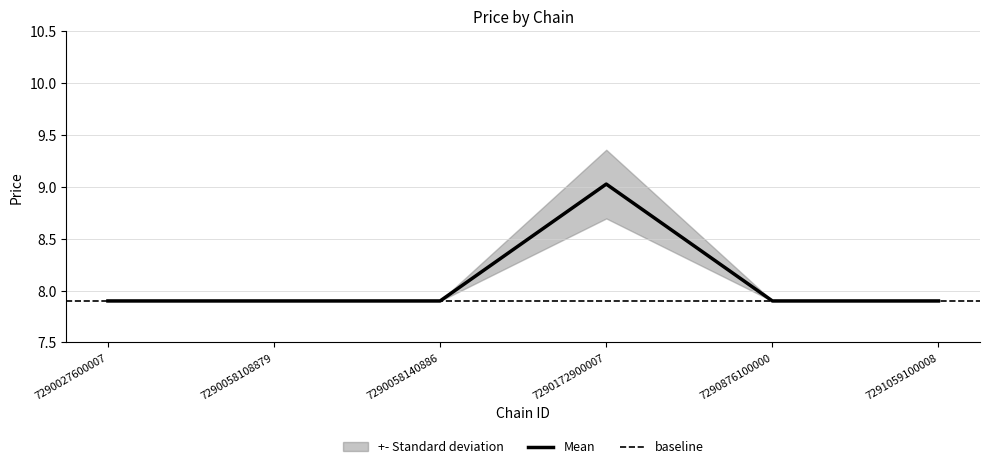

Which series has the largest total across all categories?

upper